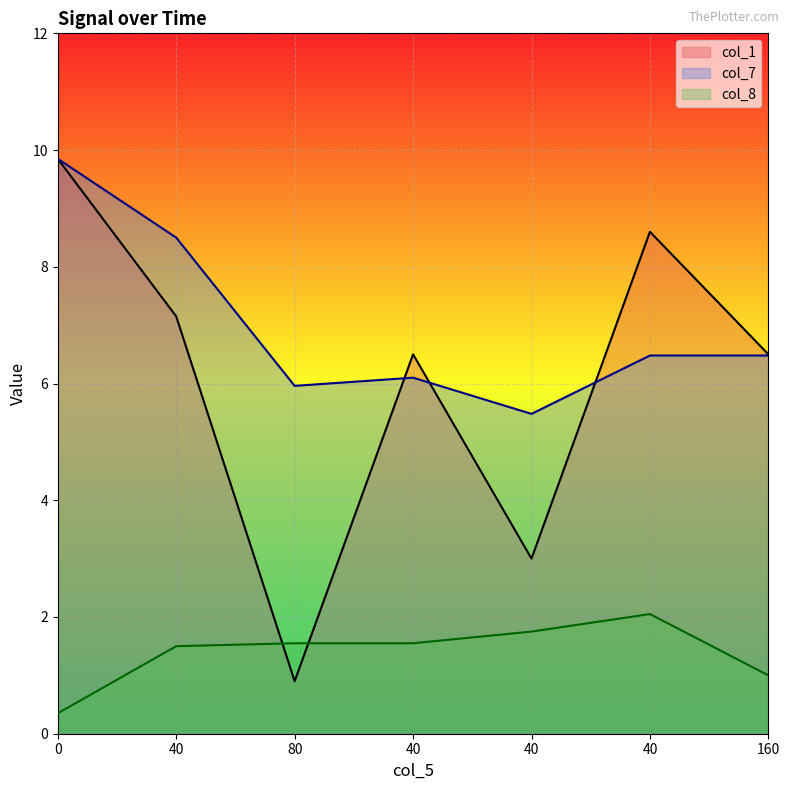

True or false: col_7 has a value of 6.5 at 160.

True